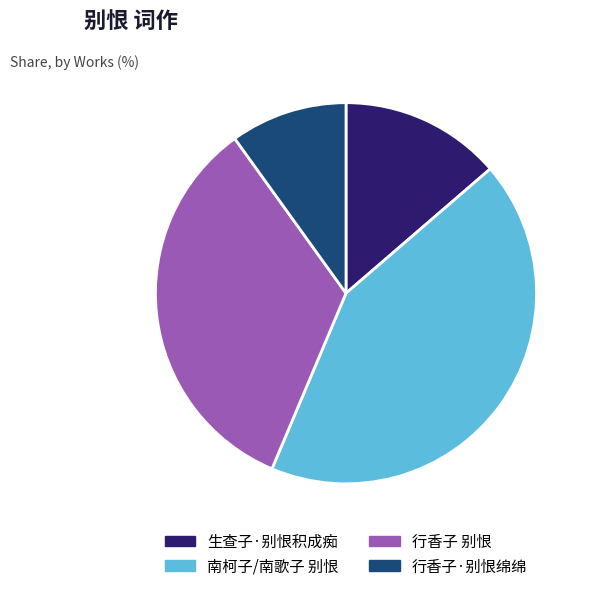

Does 行香子 别恨 represent more than half of the total?

No